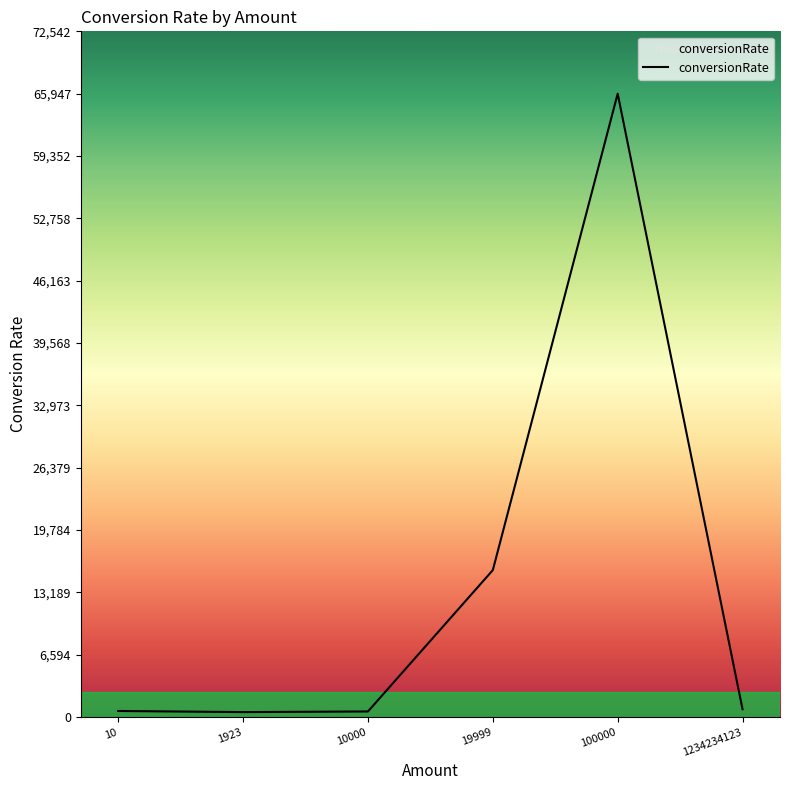

Which category has the highest value across all series?

100000